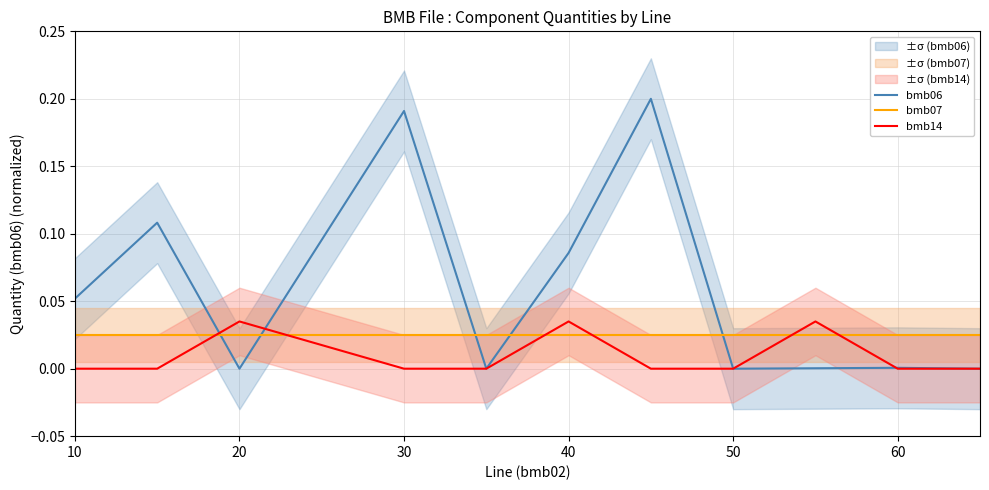

True or false: bmb14 has a value of -0.0 at 10.

False